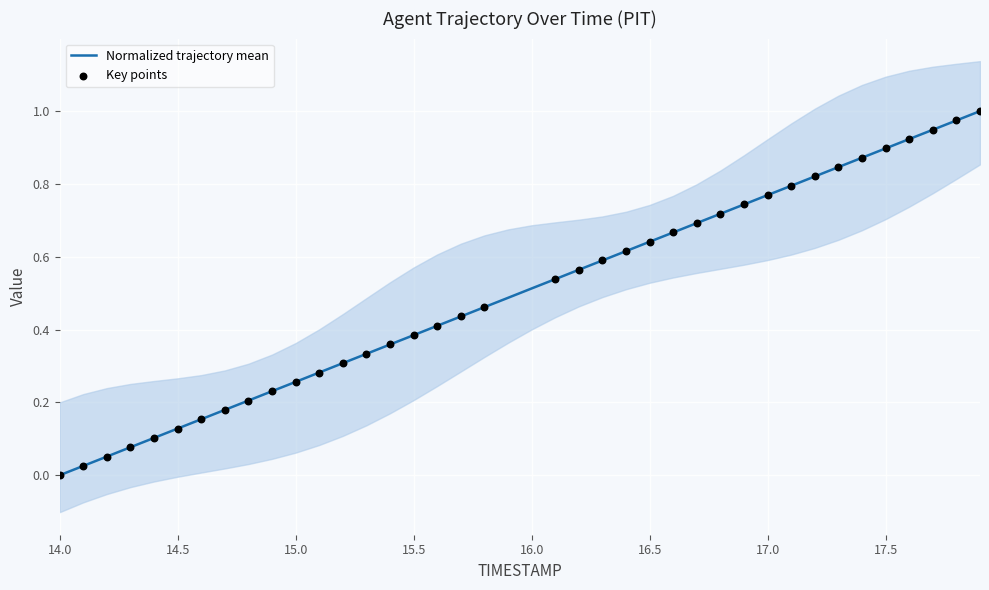

What is the change in value from 16.2 to 17.6?

+0.4